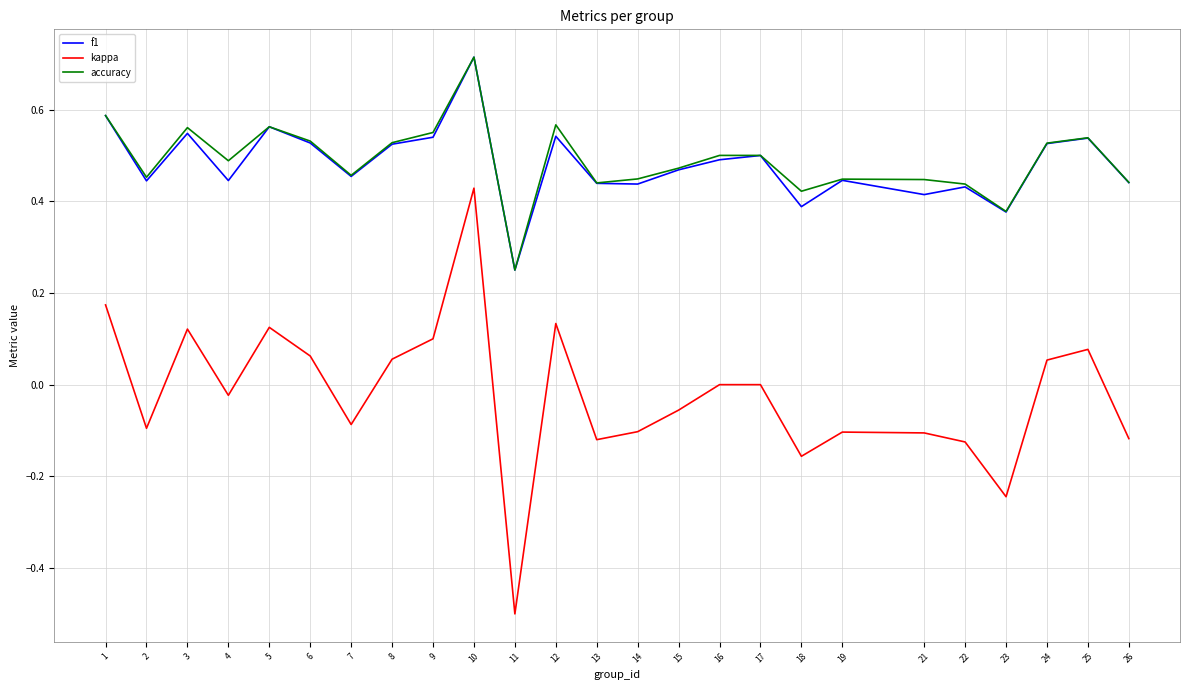

At which label is accuracy closest to 0?

11